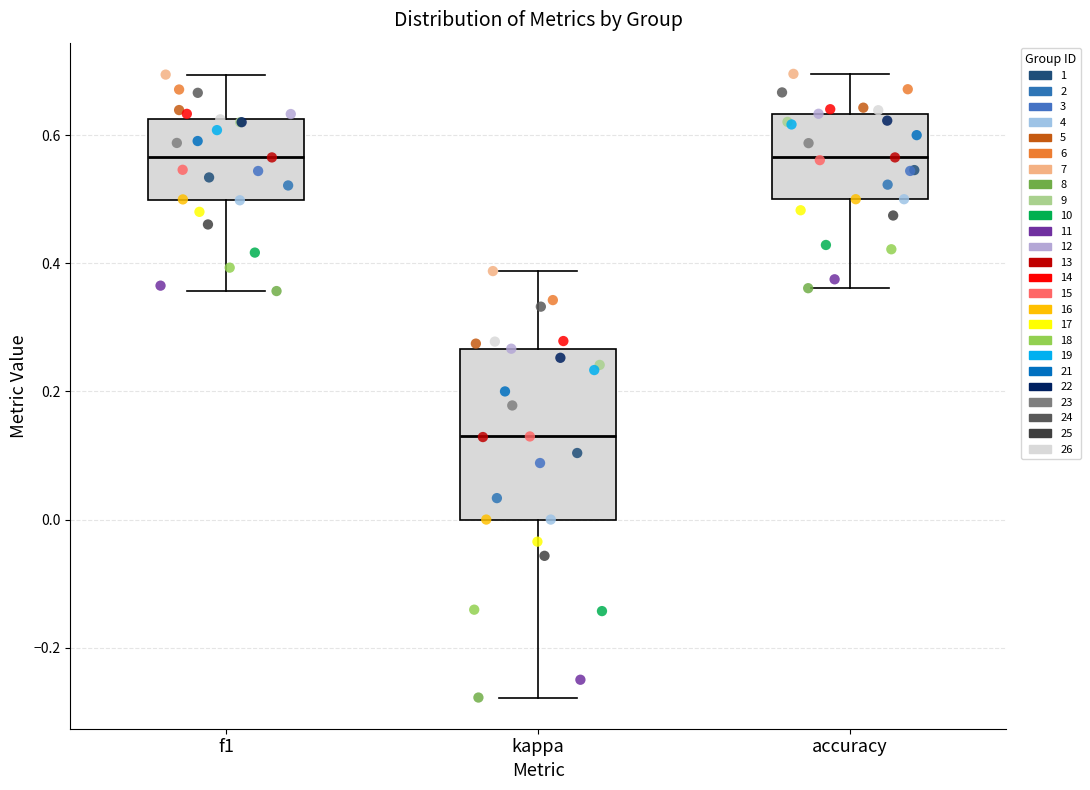

Reading left to right, transcribe this box plot: for each box, give where its median line is, the range the box spans, and where its two whiskers end, as read against the y-axis. The values are not printed on the chart, so give them approximately, as read against the axis.

f1: median 0.56, box 0.50 to 0.62, whiskers 0.36 to 0.70
kappa: median 0.12, box 0.00 to 0.26, whiskers -0.28 to 0.38
accuracy: median 0.56, box 0.50 to 0.64, whiskers 0.36 to 0.70